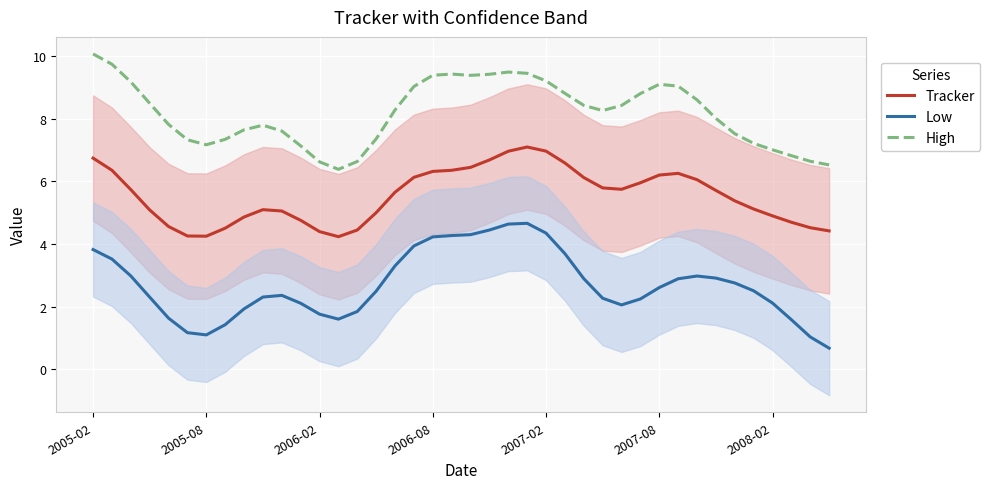

What is the sum of the Low values at 2006-08 and 2007-02?

8.6